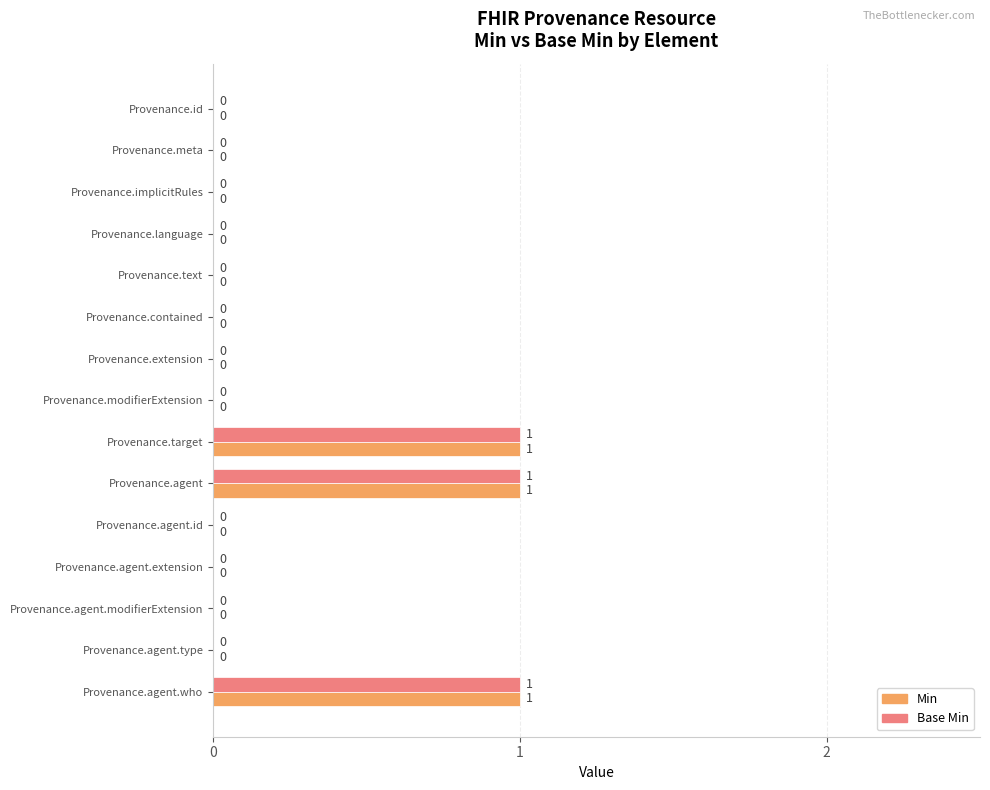

What is the sum of all Base Min values?

3